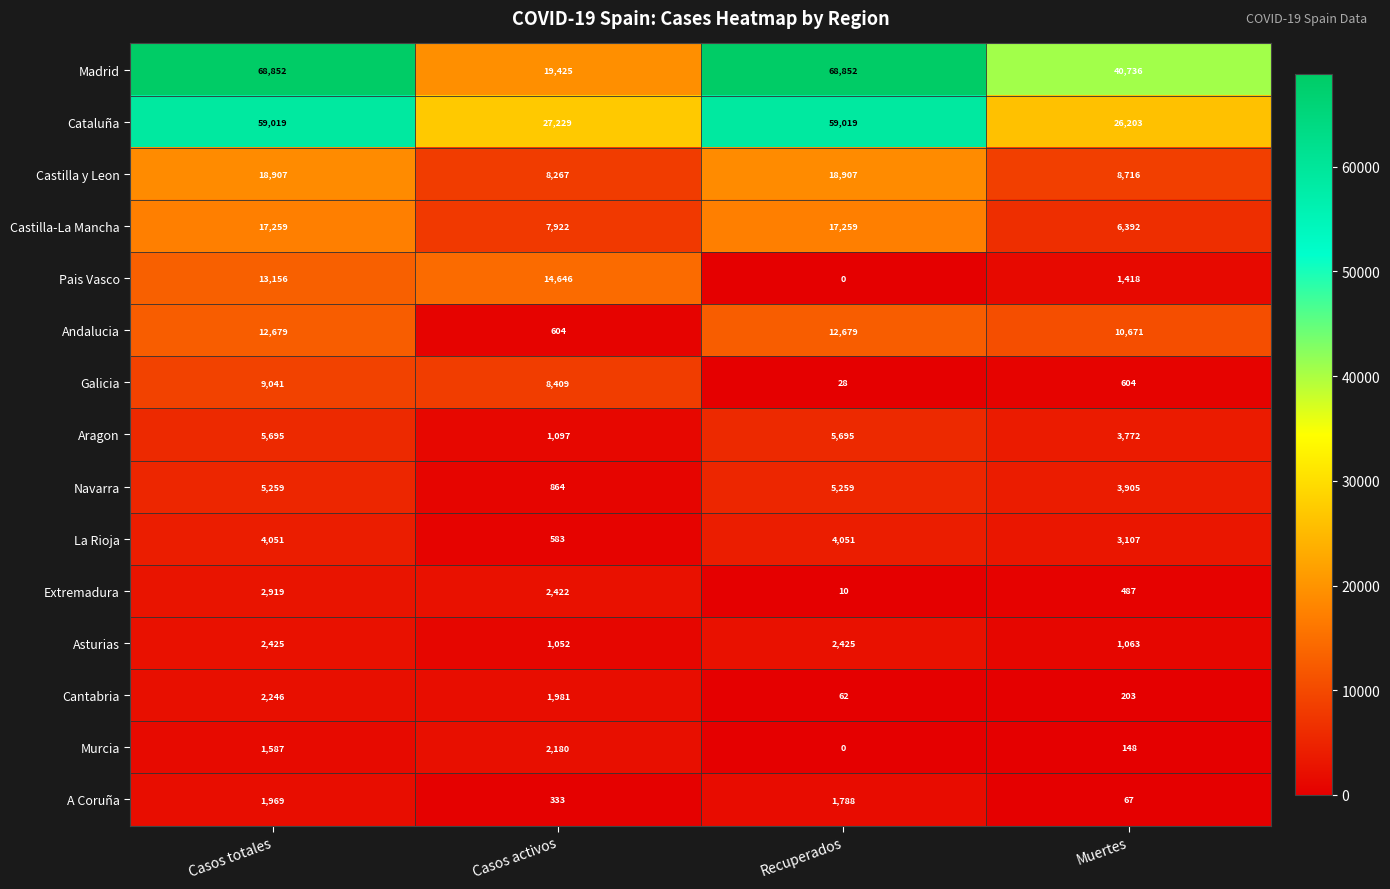

At Muertes, list the series in order from largest to smallest.

Madrid, Cataluña, Andalucia, Castilla y Leon, Castilla-La Mancha, Navarra, Aragon, La Rioja, Pais Vasco, Asturias, Galicia, Extremadura, Cantabria, Murcia, A Coruña